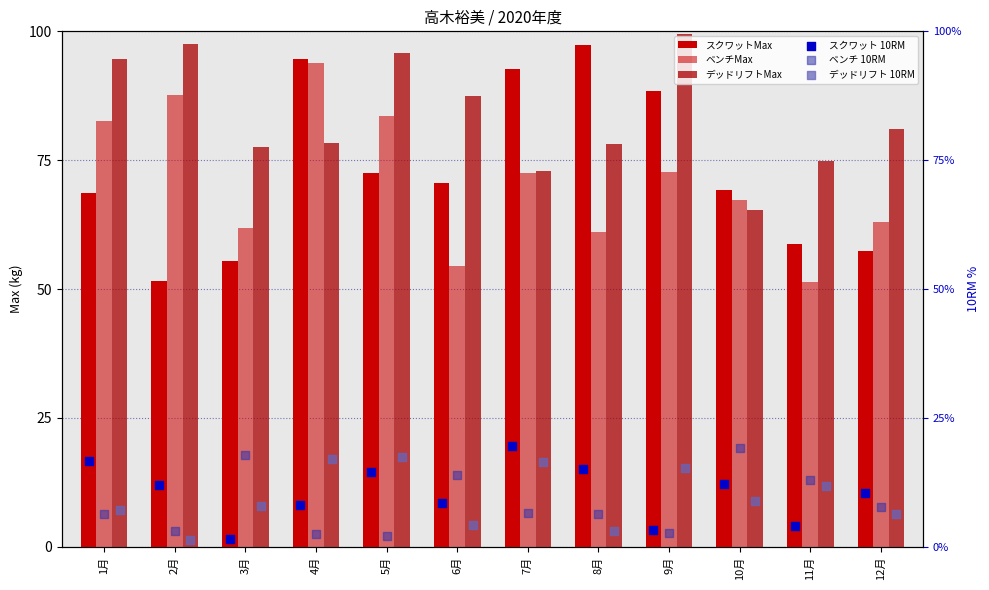

Is the value of スクワットMax at 6月 greater than the value of ベンチ 10RM at 4月?

Yes